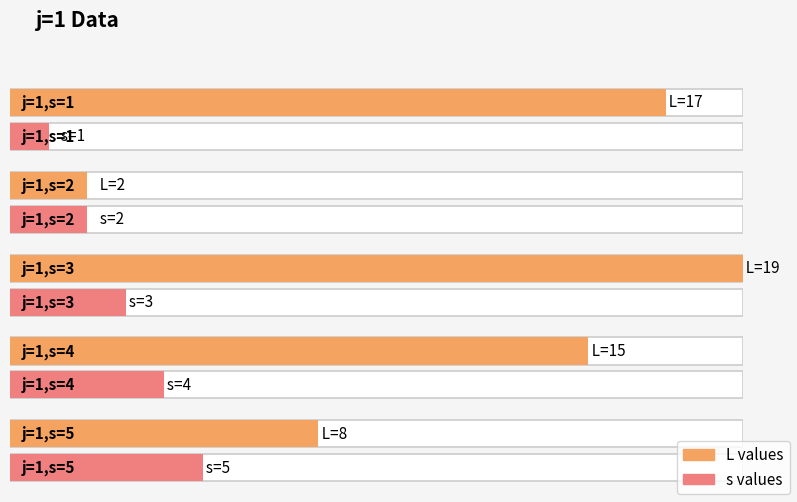

Are the bars grouped side by side (vs. stacked)?

Yes